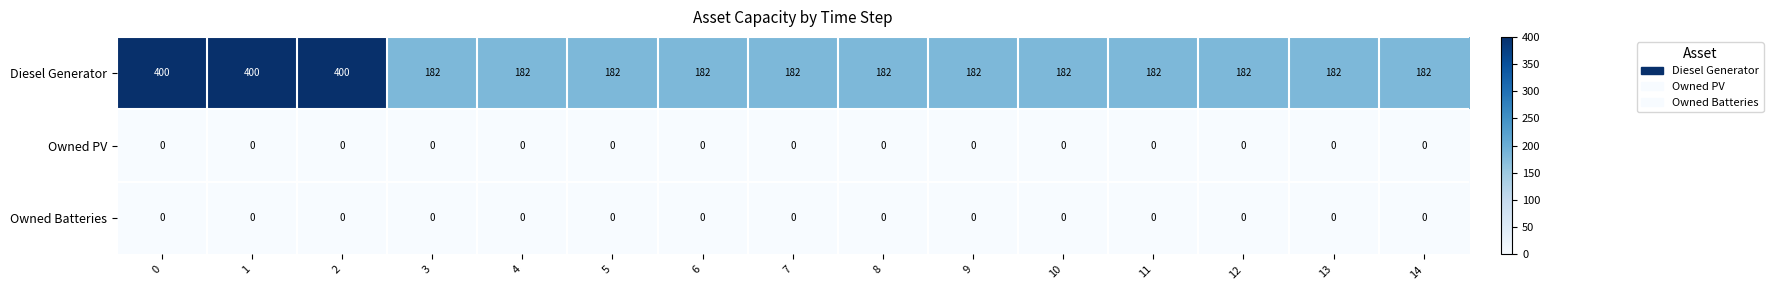

Which series has the largest range (max minus min)?

Diesel Generator